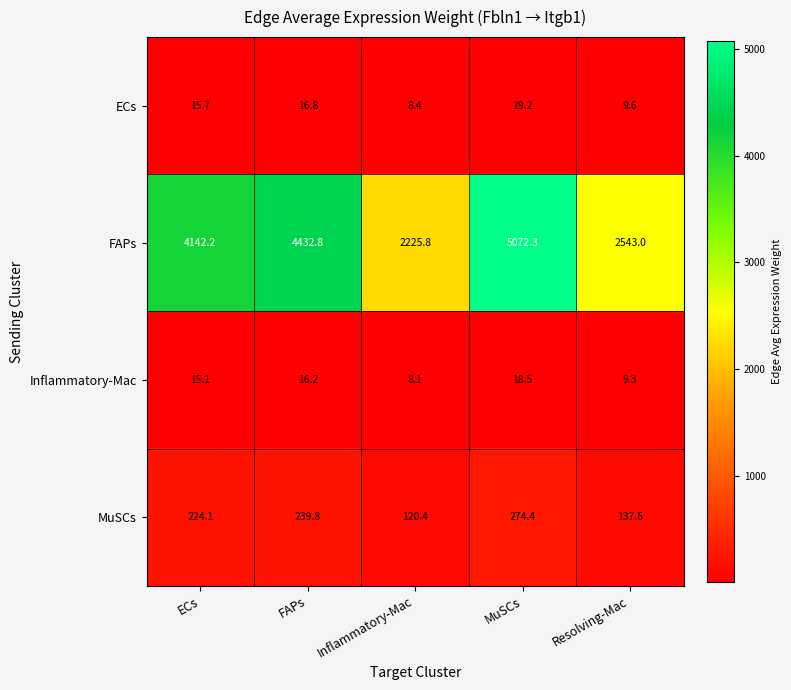

Reading right to left, what are all the values shown in this chart?

ECs: Resolving-Mac=9.6	MuSCs=19.2	Inflammatory-Mac=8.4	FAPs=16.8	ECs=15.7
FAPs: Resolving-Mac=2543.0	MuSCs=5072.3	Inflammatory-Mac=2225.8	FAPs=4432.8	ECs=4142.2
Inflammatory-Mac: Resolving-Mac=9.3	MuSCs=18.5	Inflammatory-Mac=8.1	FAPs=16.2	ECs=15.1
MuSCs: Resolving-Mac=137.6	MuSCs=274.4	Inflammatory-Mac=120.4	FAPs=239.8	ECs=224.1